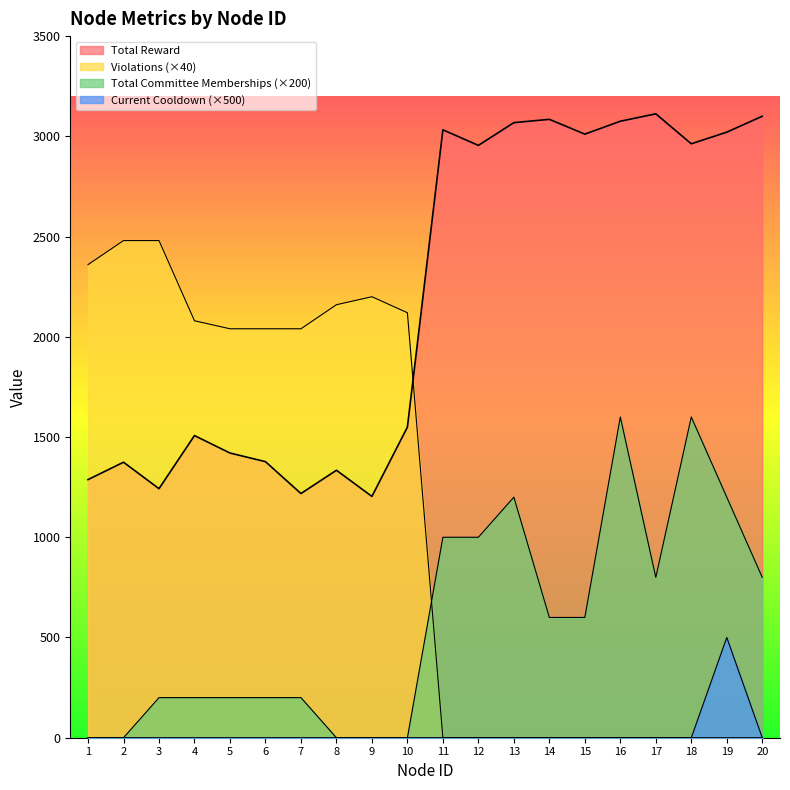

Rank the series by their maximum value, from highest to lowest.

Total Reward, Violations, Total Committee Memberships, Current Cooldown